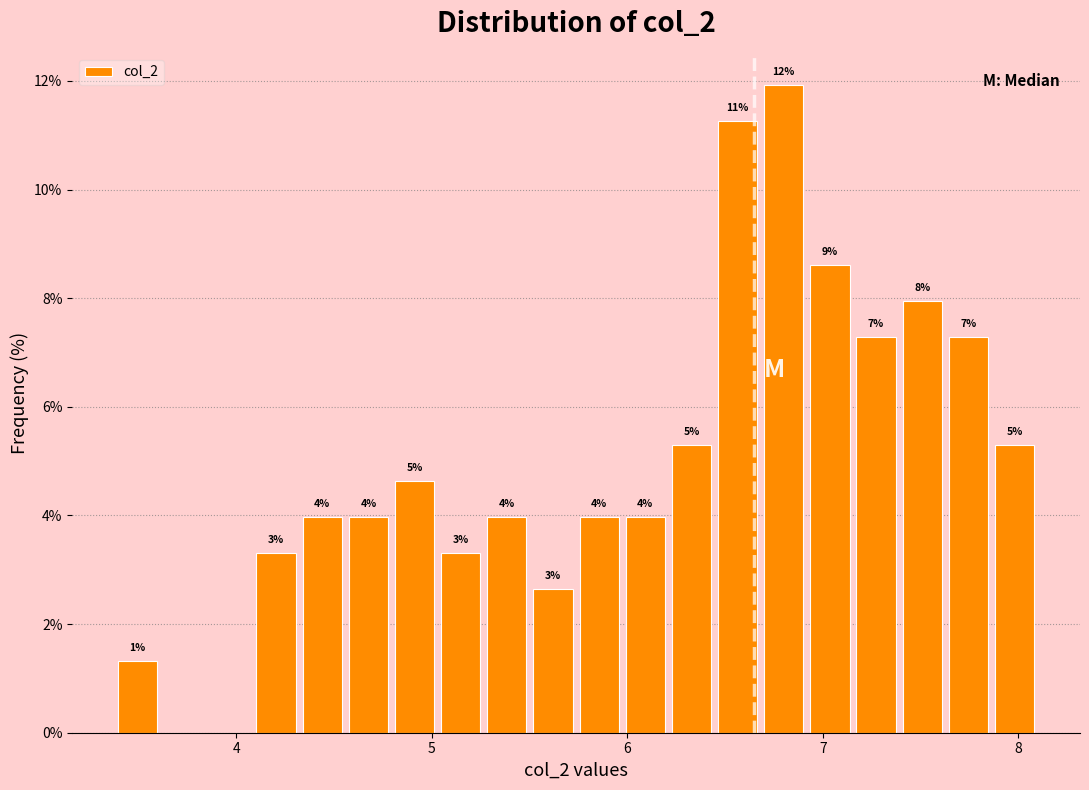

Read against the x-axis, roughly where is the centre of the tallest bar?

6.8